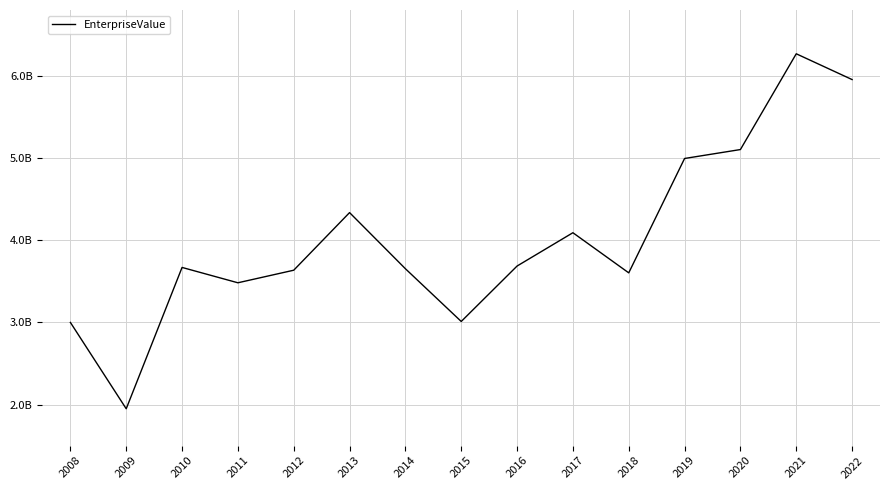

Reading right to left, extract all data points from this chart.

6.0	6.3	5.1	5.0	3.6	4.1	3.7	3.0	3.7	4.3	3.6	3.5	3.7	1.9	3.0